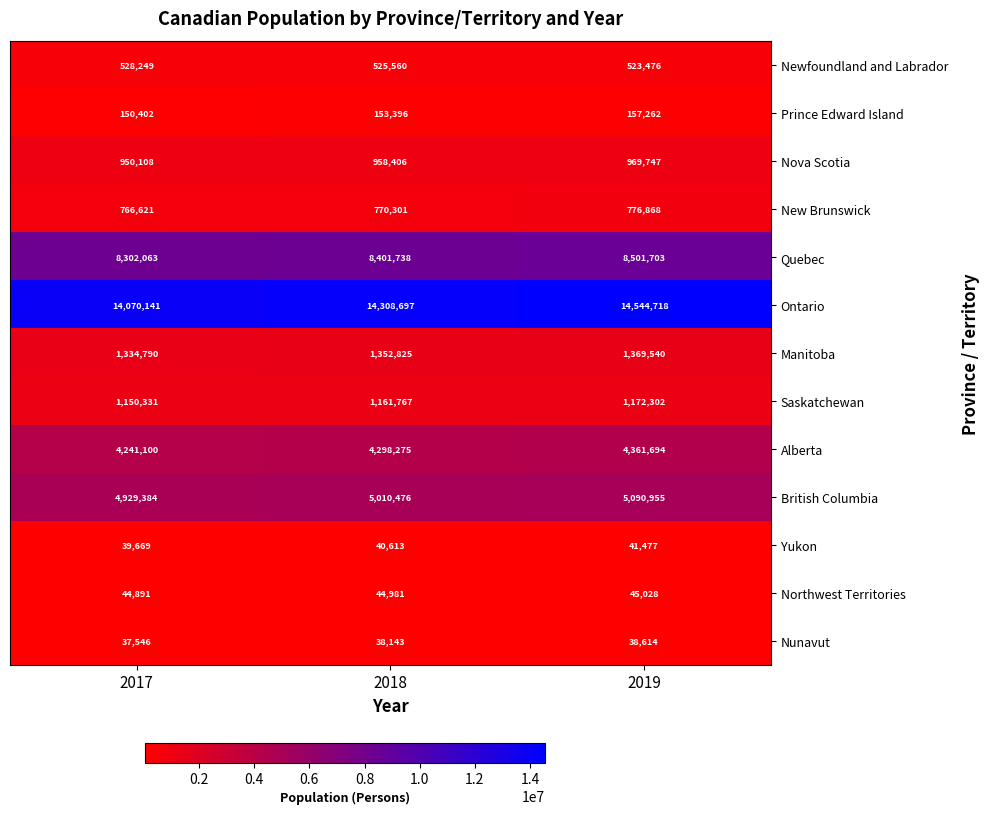

Is it true that Saskatchewan equals 1875645 at 2019?

False